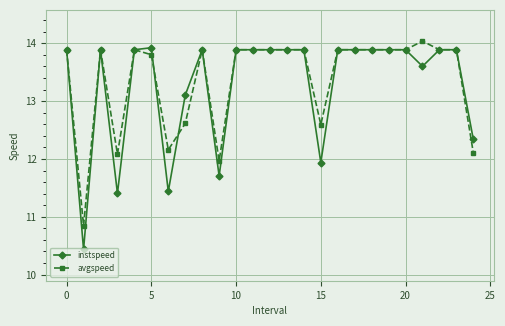

Reading left to right, what are all the values shown in this chart?

instspeed: 13.9	10.4	13.9	11.4	13.9	13.9	11.4	13.1	13.9	11.7	13.9	13.9	13.9	13.9	13.9	11.9	13.9	13.9	13.9	13.9	13.9	13.6	13.9	13.9	12.3
avgspeed: 13.9	10.8	13.9	12.1	13.9	13.8	12.2	12.6	13.9	12.0	13.9	13.9	13.9	13.9	13.9	12.6	13.9	13.9	13.9	13.9	13.9	14.0	13.9	13.9	12.1